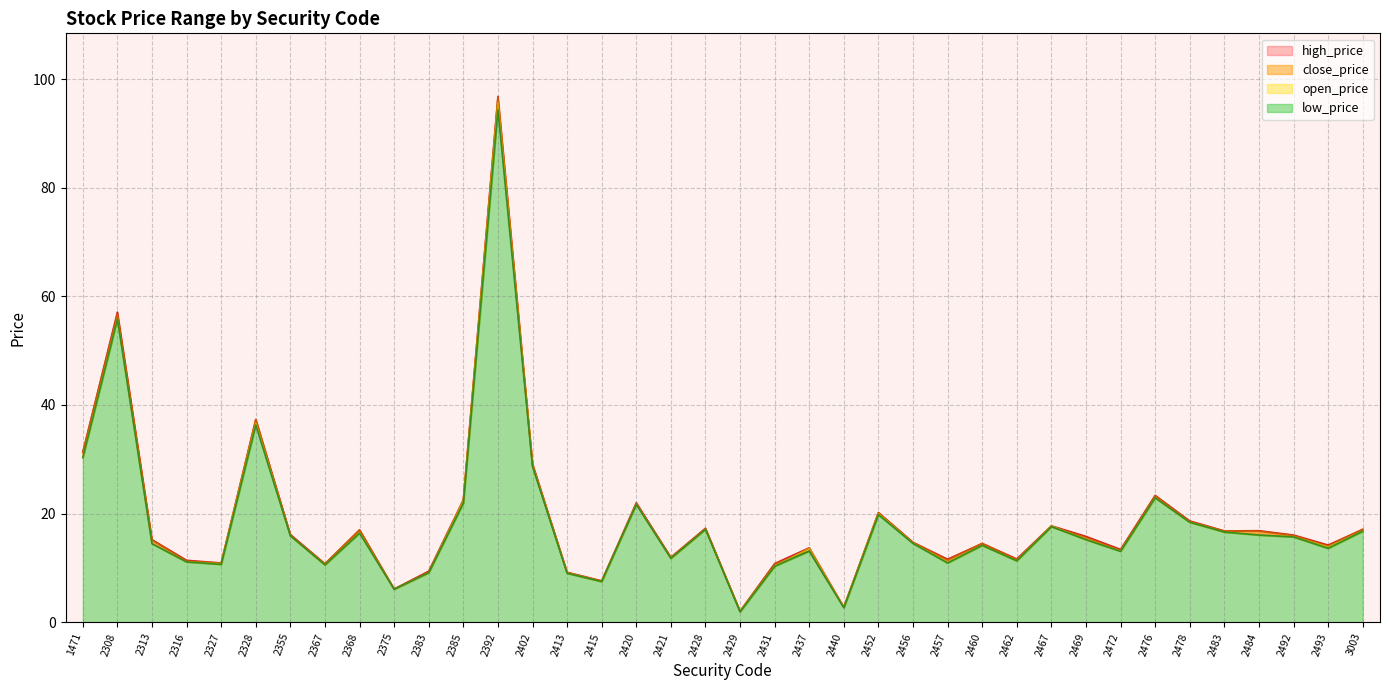

How many data points in high_price are less than 15?

18